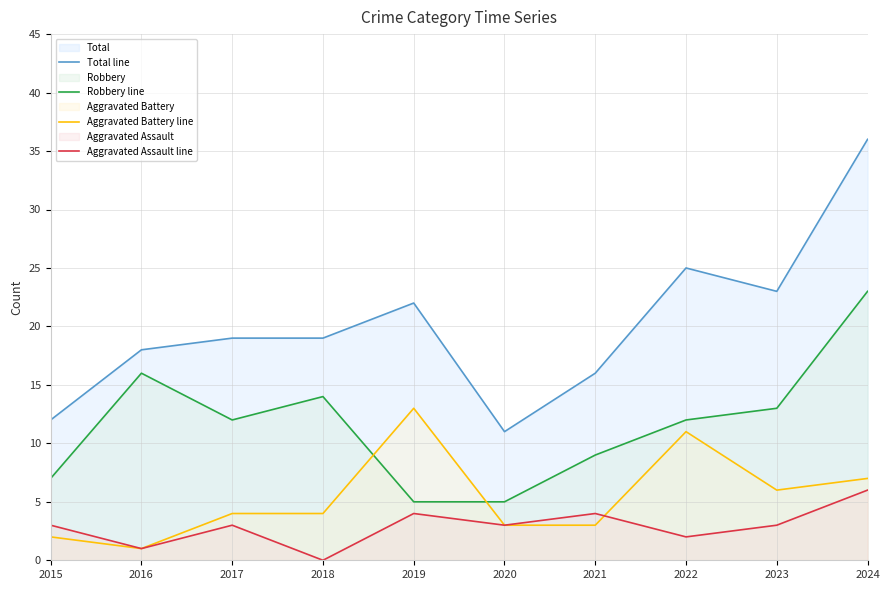

Reading right to left, what are all the values shown in this chart?

Total line: 36	23	25	16	11	22	19	19	18	12
Robbery line: 23	13	12	9	5	5	14	12	16	7
Aggravated Battery line: 7	6	11	3	3	13	4	4	1	2
Aggravated Assault line: 6	3	2	4	3	4	0	3	1	3